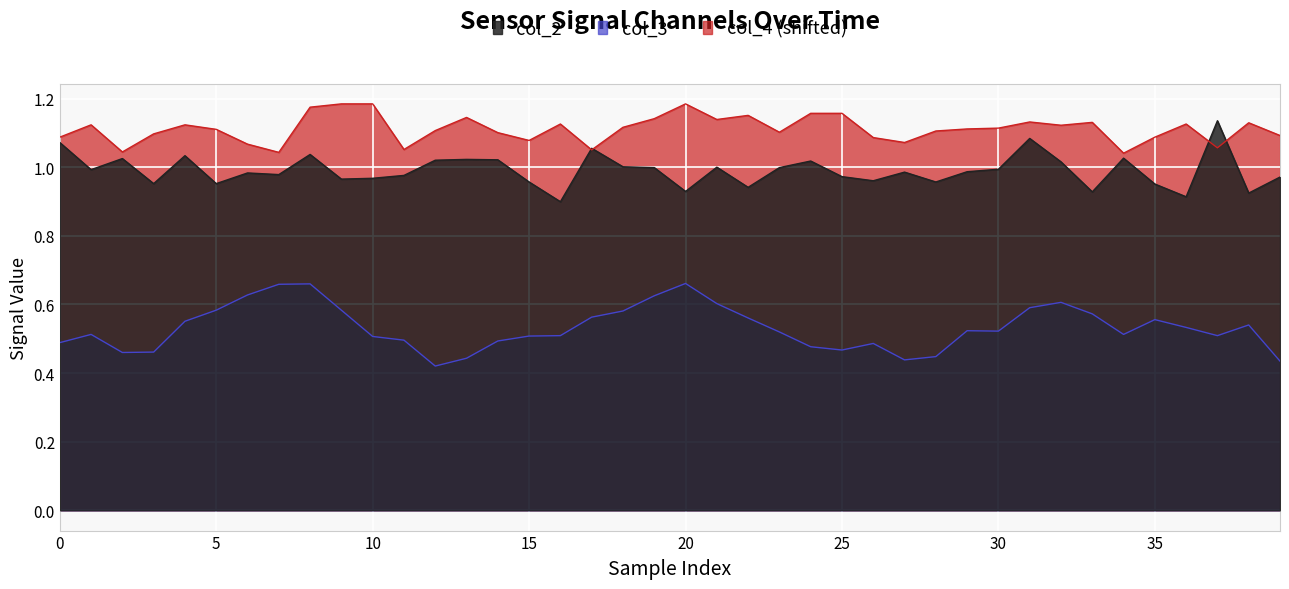

What is the minimum value for col_3?

0.4